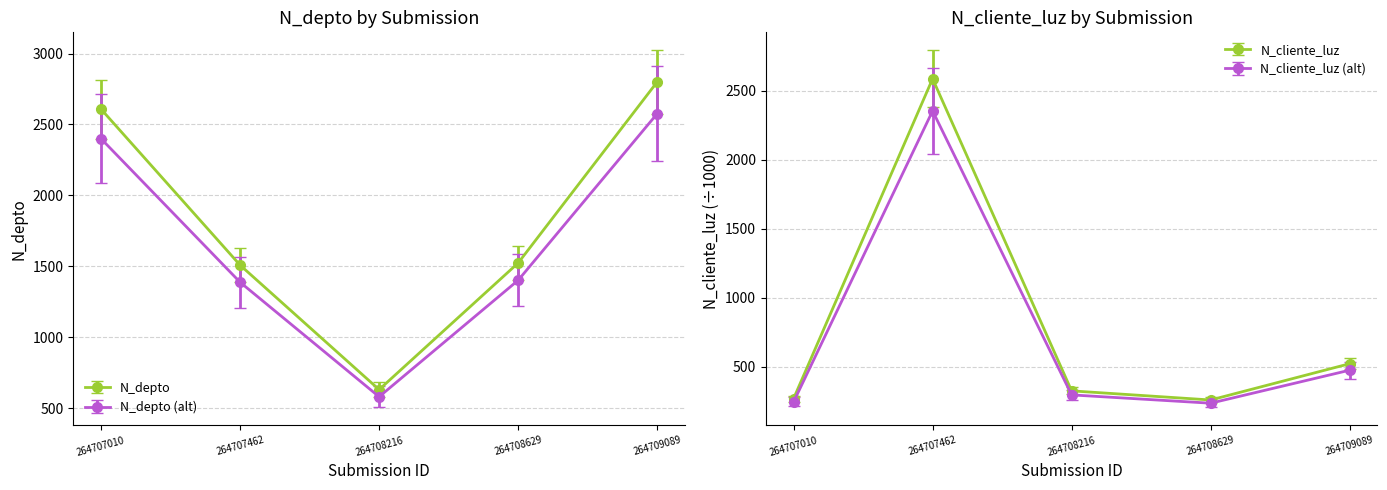

Which label corresponds to the smallest value in the chart?

264708629